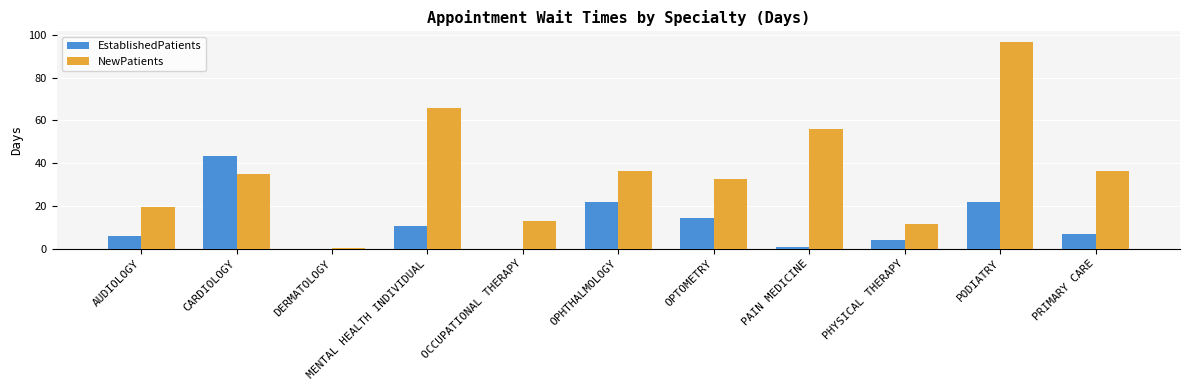

Which series changed the most between PAIN MEDICINE and PHYSICAL THERAPY?

NewPatients